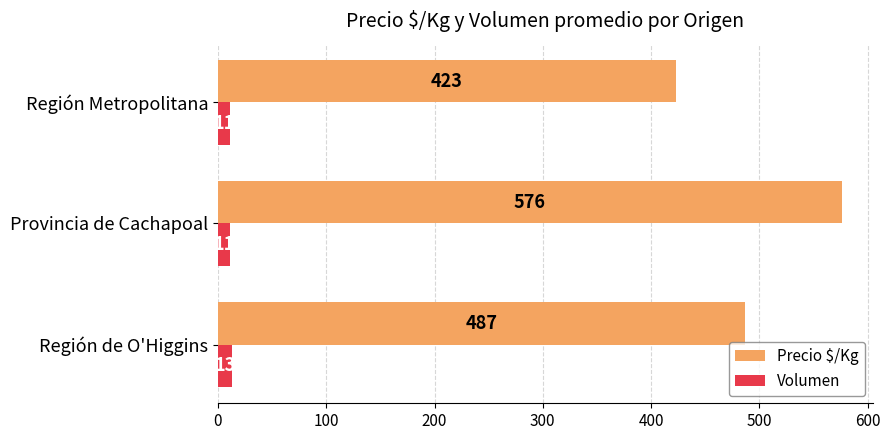

What is the total value across all series at Región Metropolitana?

434